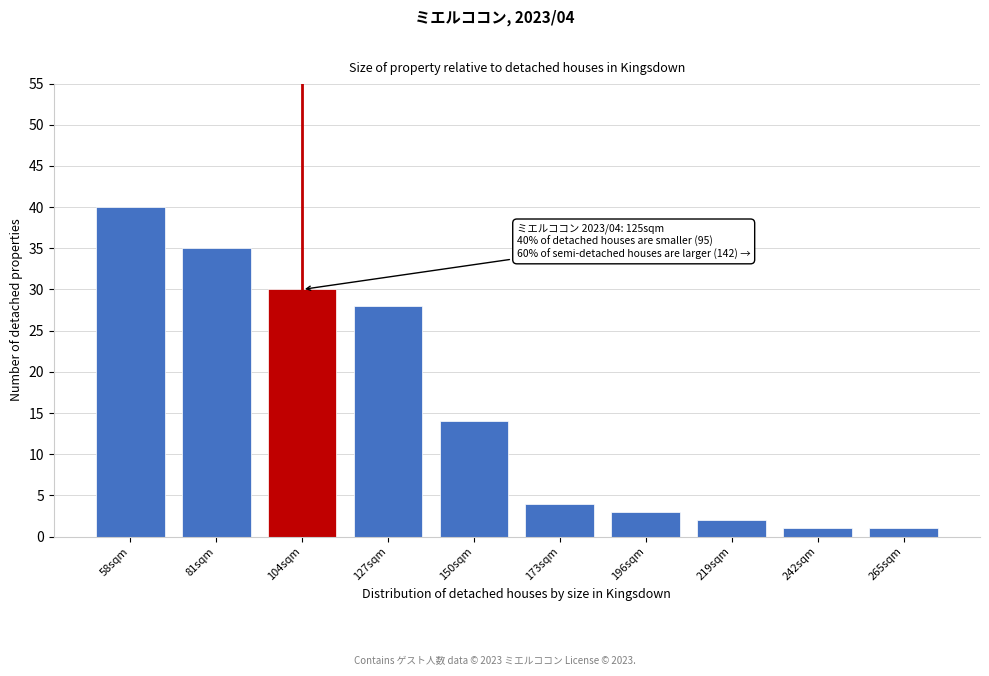

Reading left to right, list all the values displayed in this chart.

58sqm=40	81sqm=35	104sqm=30	127sqm=28	150sqm=14	173sqm=4	196sqm=3	219sqm=2	242sqm=1	265sqm=1